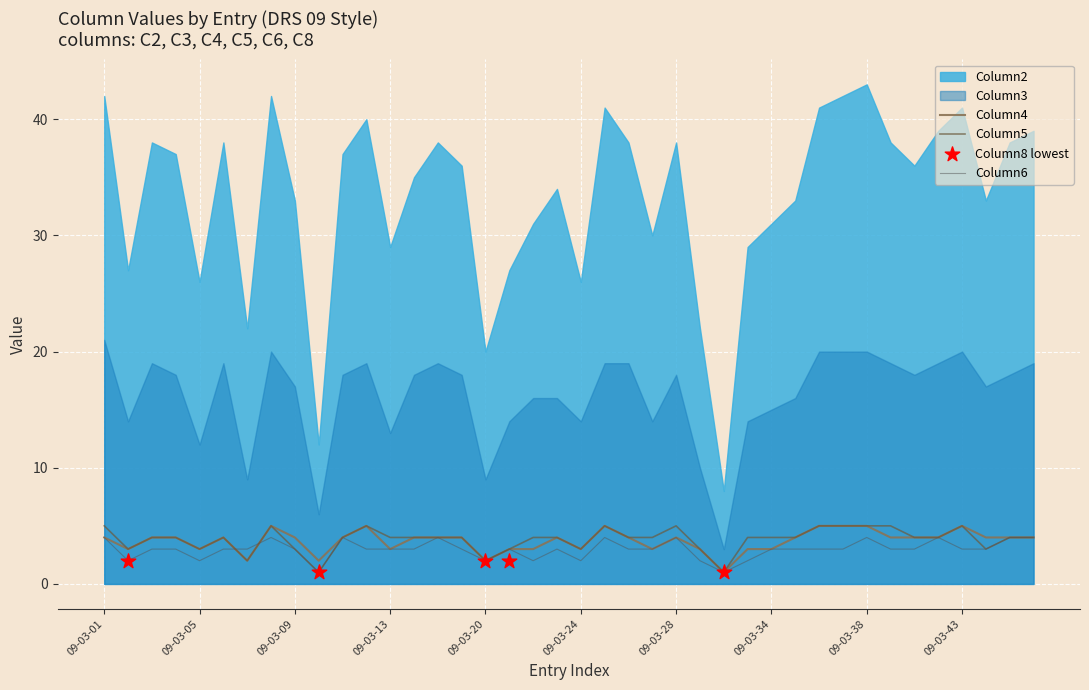

Which series has the largest total across all categories?

Column5